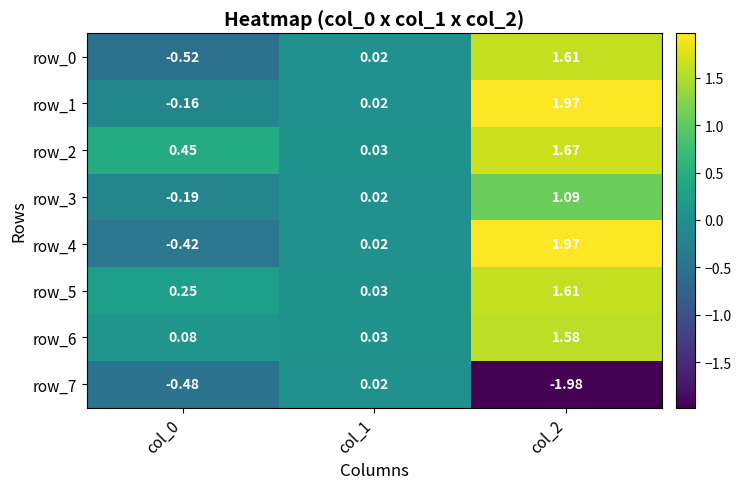

Reading right to left, transcribe all the data shown in this chart.

row_0: 1.6	0.0	-0.5
row_1: 2.0	0.0	-0.2
row_2: 1.7	0.0	0.5
row_3: 1.1	0.0	-0.2
row_4: 2.0	0.0	-0.4
row_5: 1.6	0.0	0.2
row_6: 1.6	0.0	0.1
row_7: -2.0	0.0	-0.5